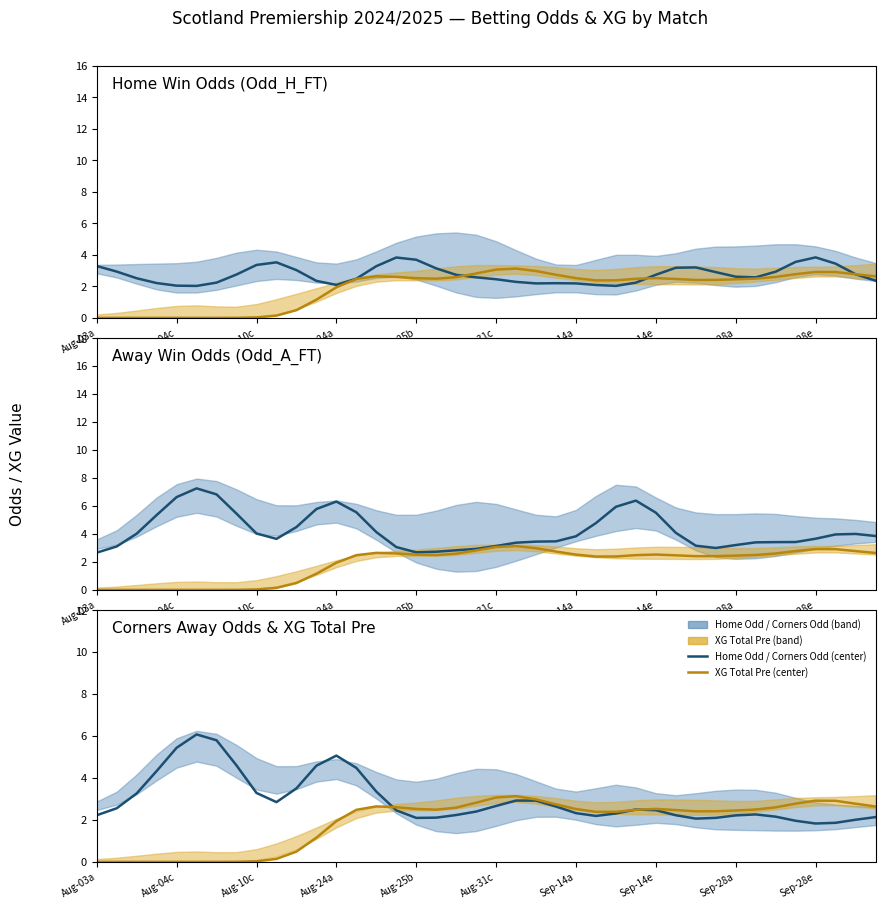

How many interior local peaks does the Odd center series have?

5